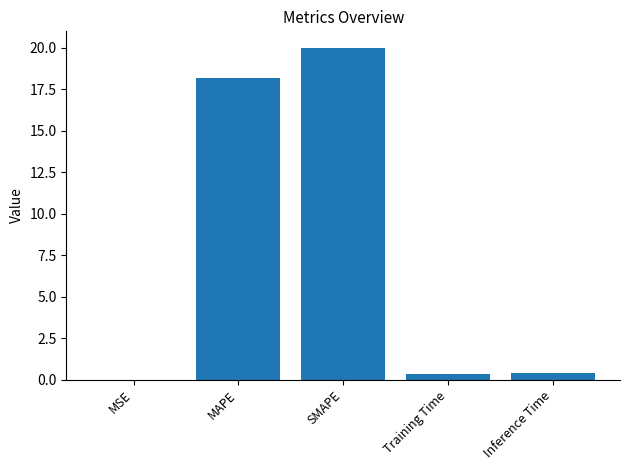

At which category does the chart reach its peak across all series?

SMAPE